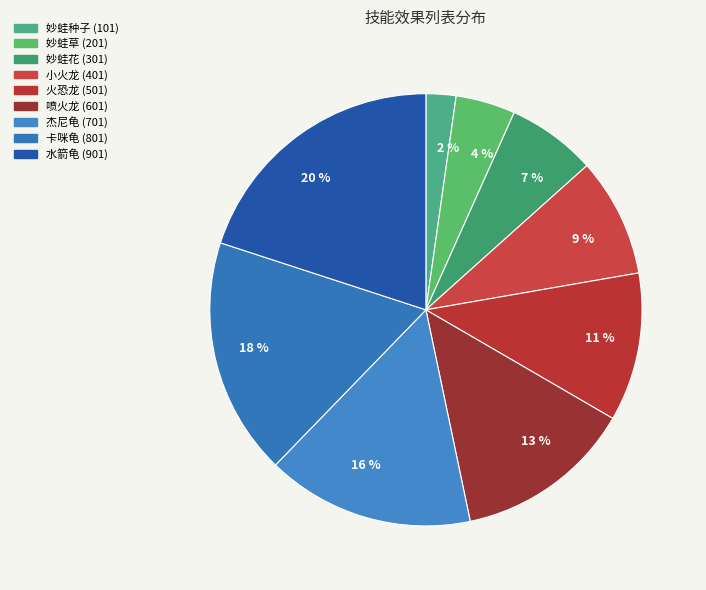

How many slices are in this pie chart?

9